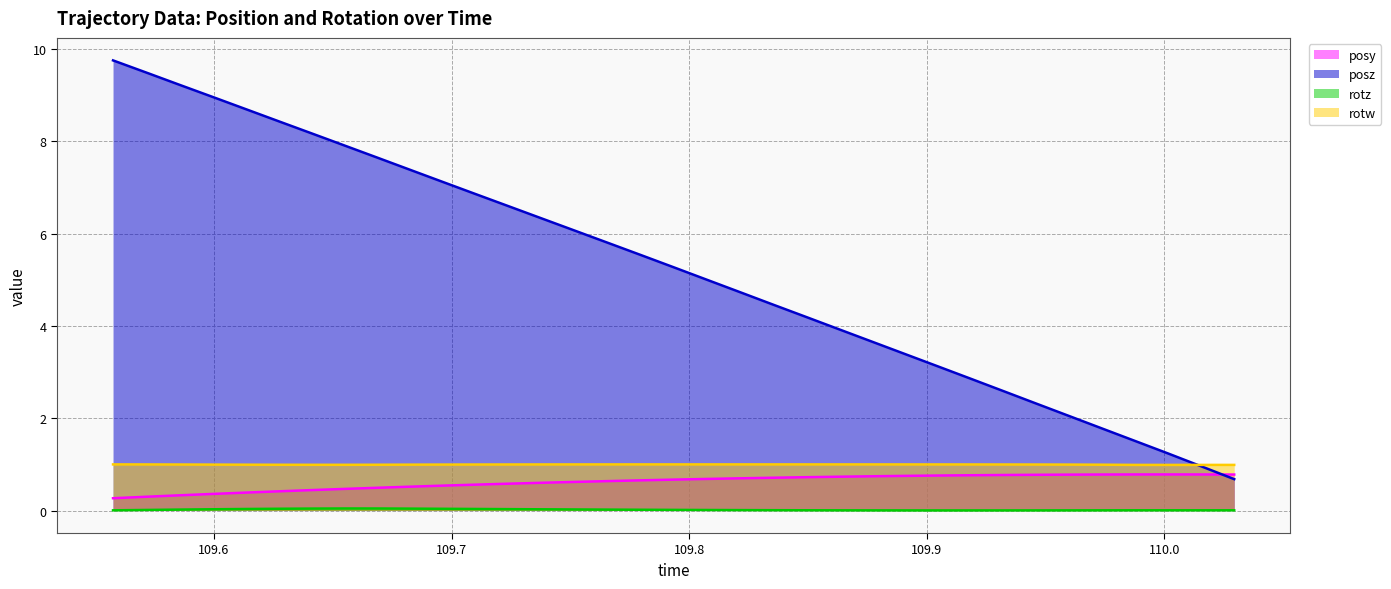

Which label corresponds to the largest value in the chart?

109.5575